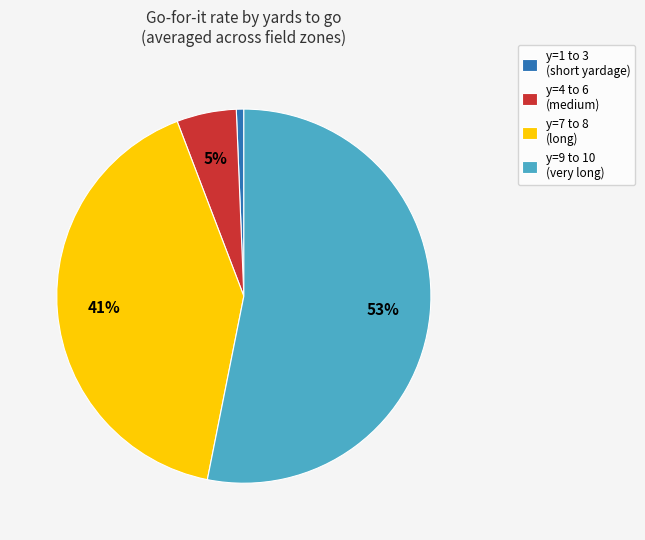

What is the ratio of the value at y=7 to 8 (long) to the value at y=9 to 10 (very long)?

0.8